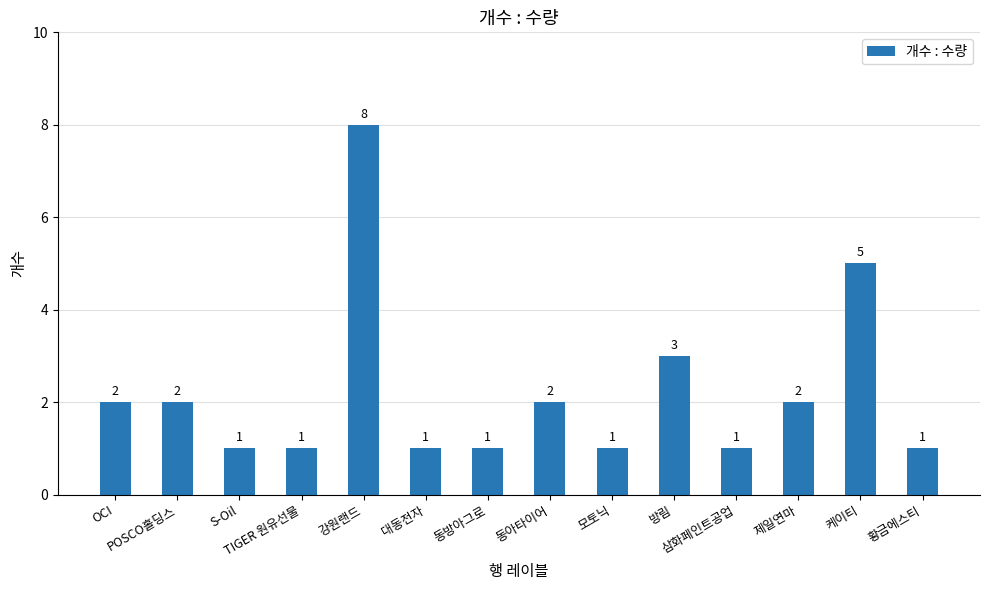

Reading left to right, list all the values displayed in this chart.

2	2	1	1	8	1	1	2	1	3	1	2	5	1